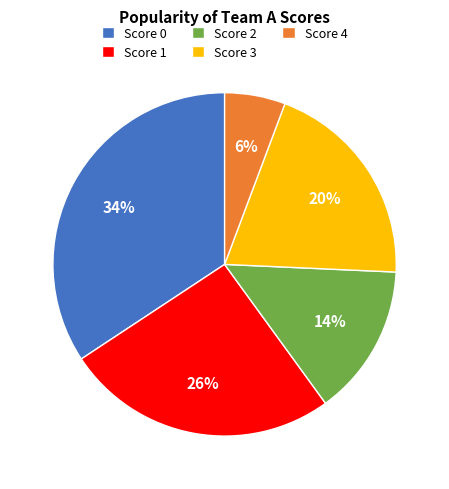

What is the ratio of the value at Score 3 to the value at Score 2?

1.4